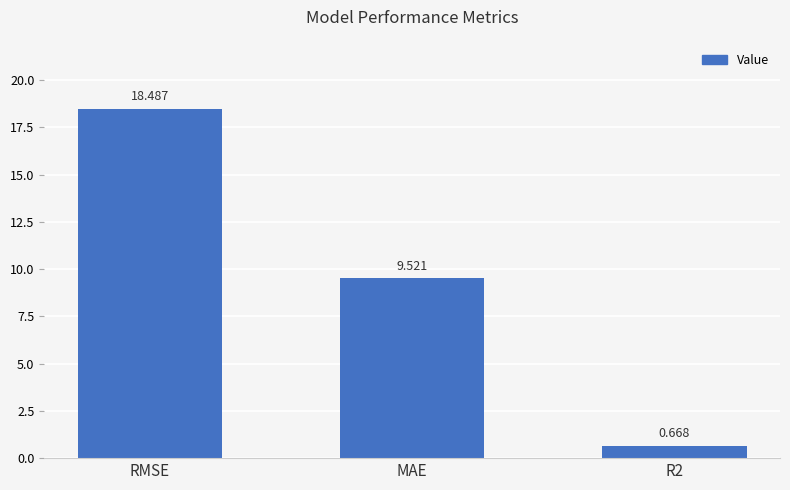

What is the label of the 2nd bar from the left?

MAE